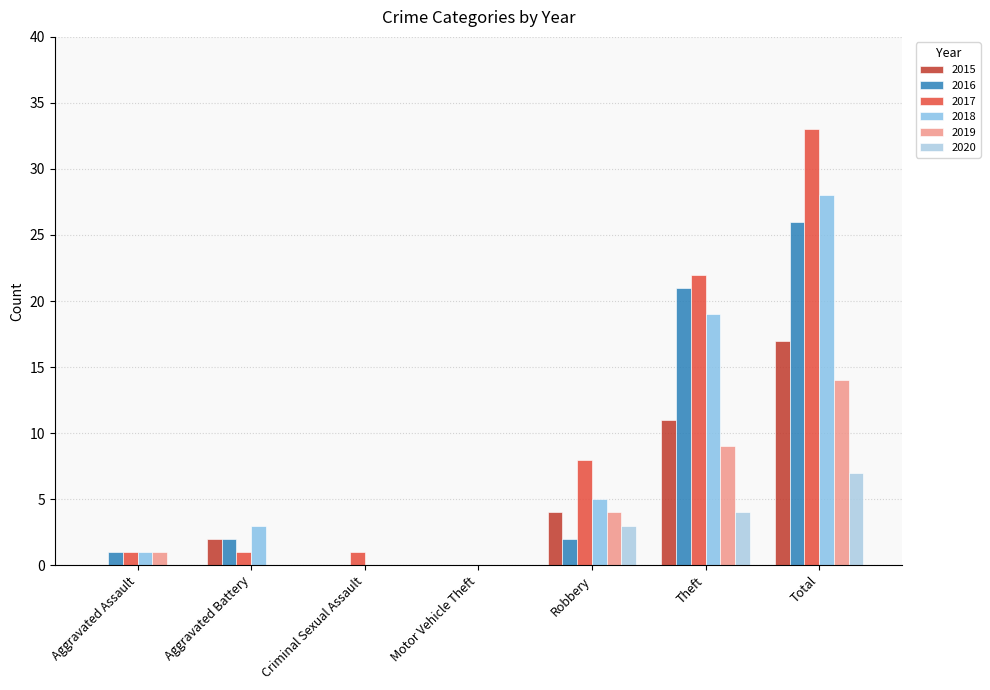

Which label corresponds to the largest value in the chart?

Total